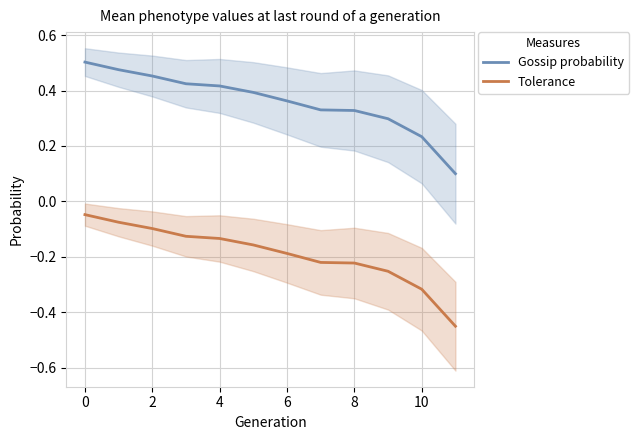

How many lines are shown in the chart?

2